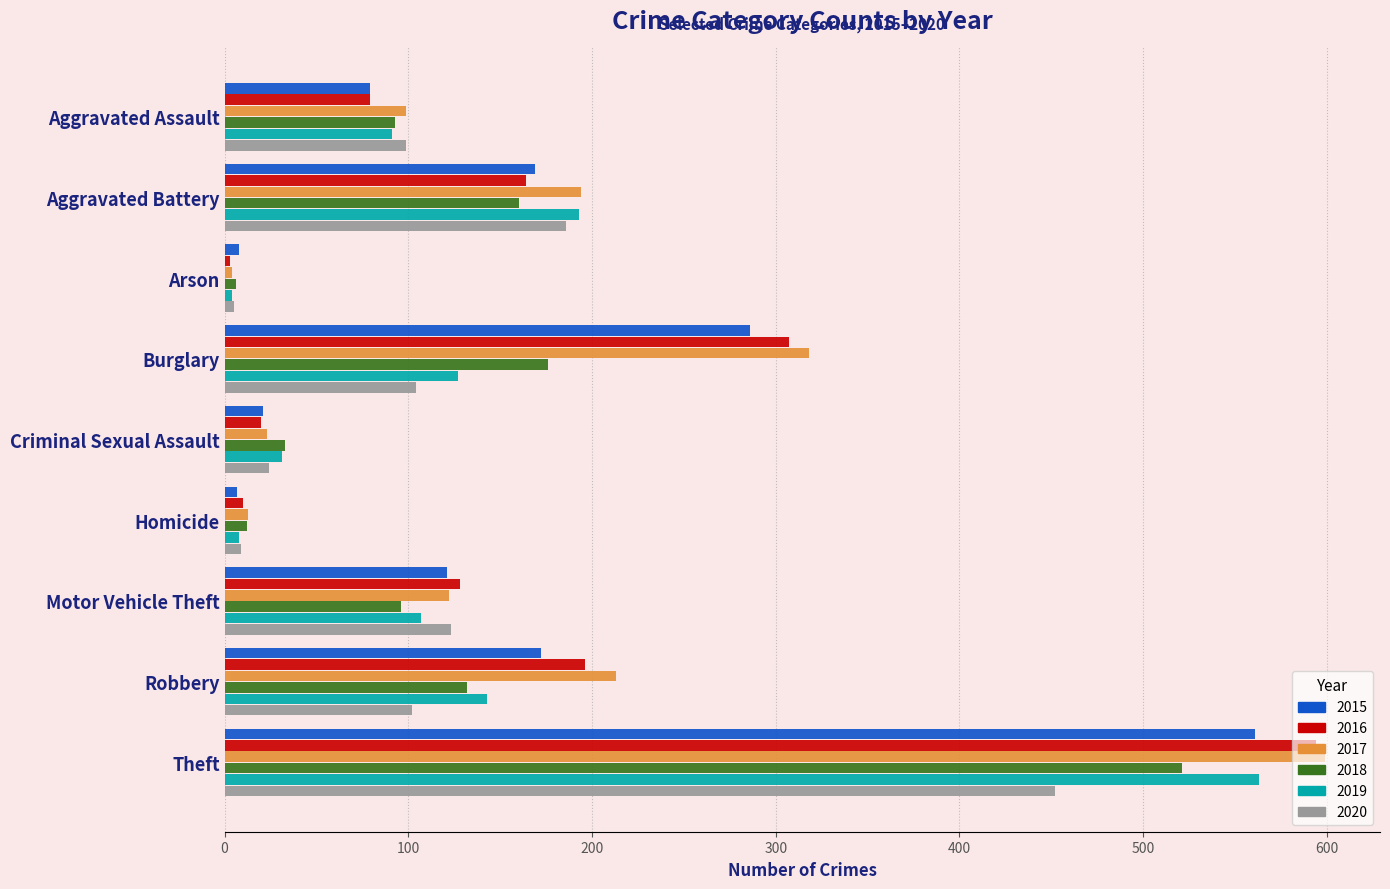

What is the maximum value for 2020?

452